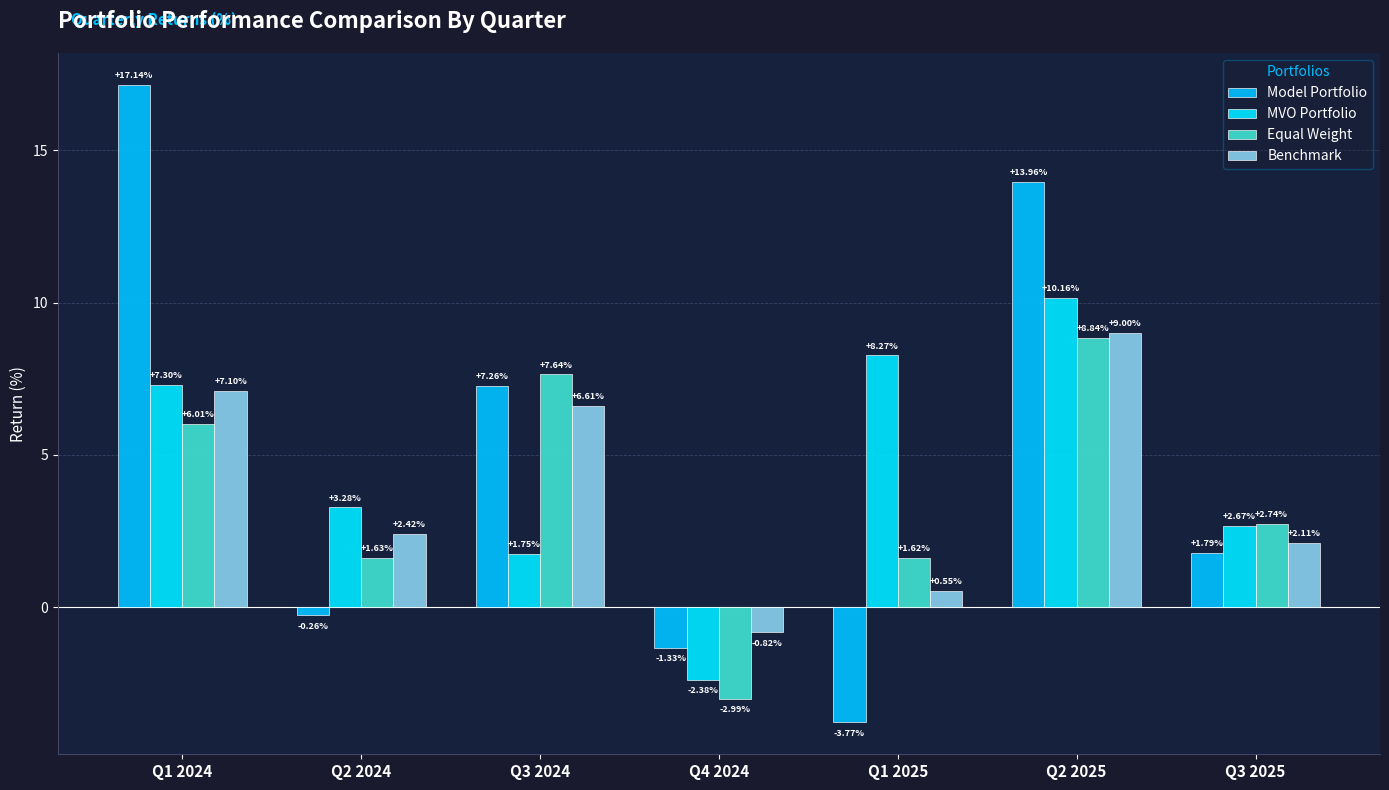

How many data points in MVO Portfolio are above 3?

4